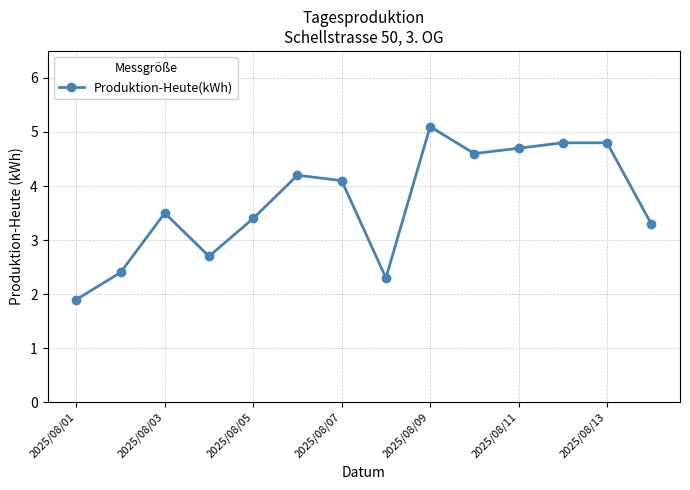

What is the minimum value shown in the chart?

1.9